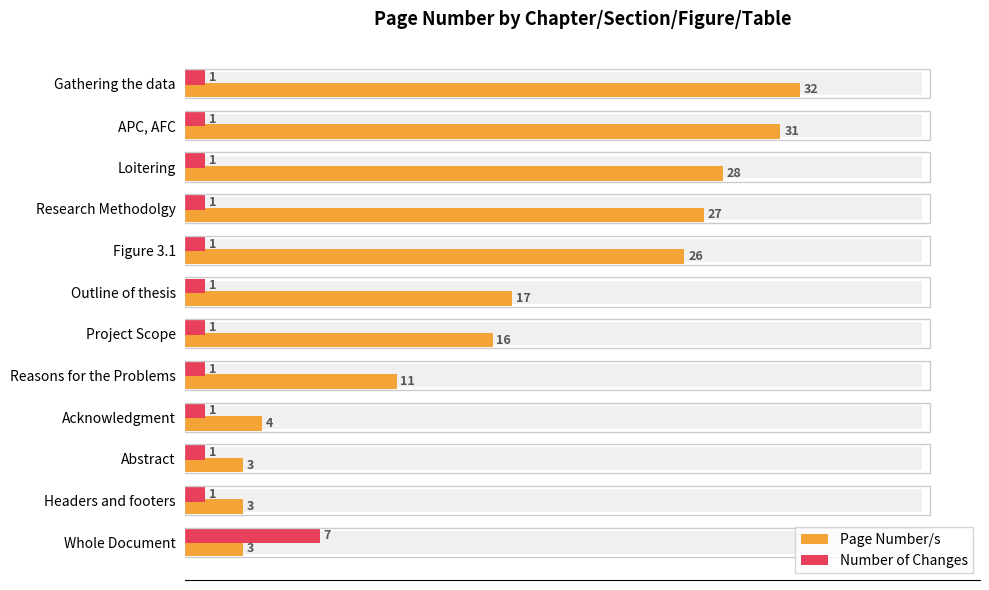

Which series has the widest spread of values?

Page Number/s